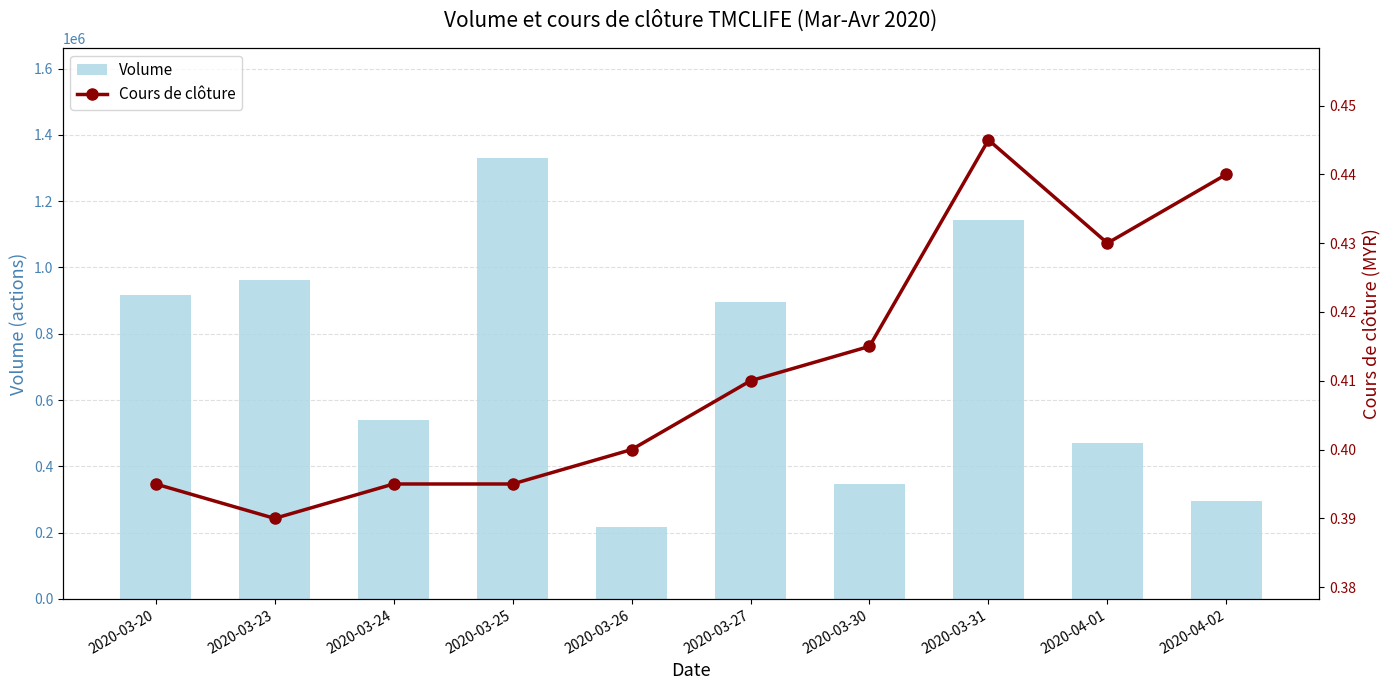

Which label corresponds to the smallest value in the chart?

2020-03-23